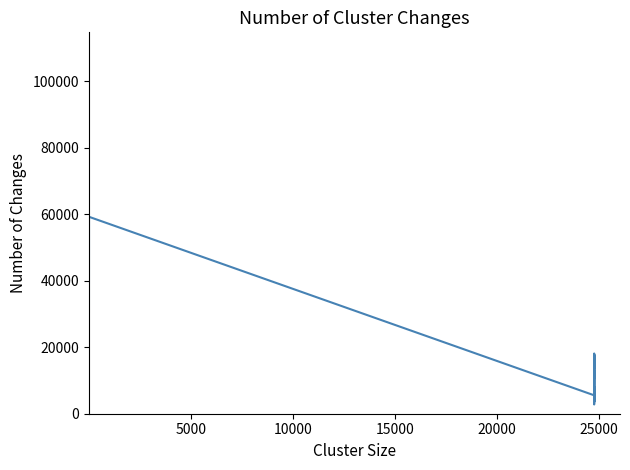

What is the difference between the maximum and minimum values?

106554